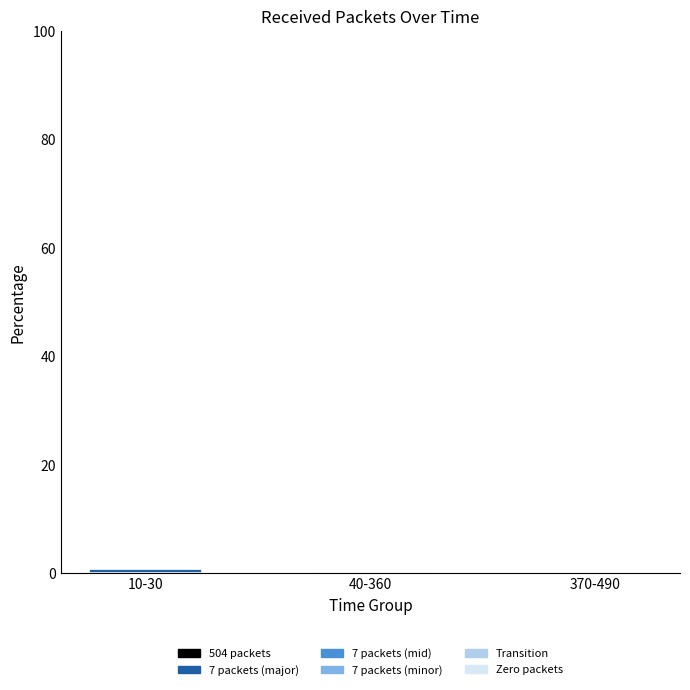

The Transition series shows 0.0 at 40-360. True or false?

False